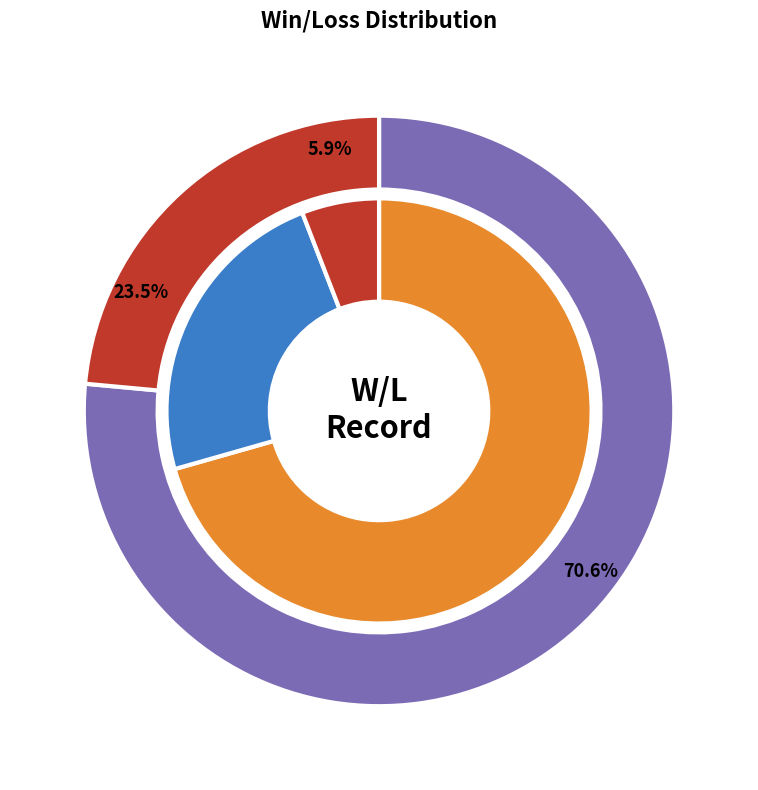

Count the number of slices in the pie.

3